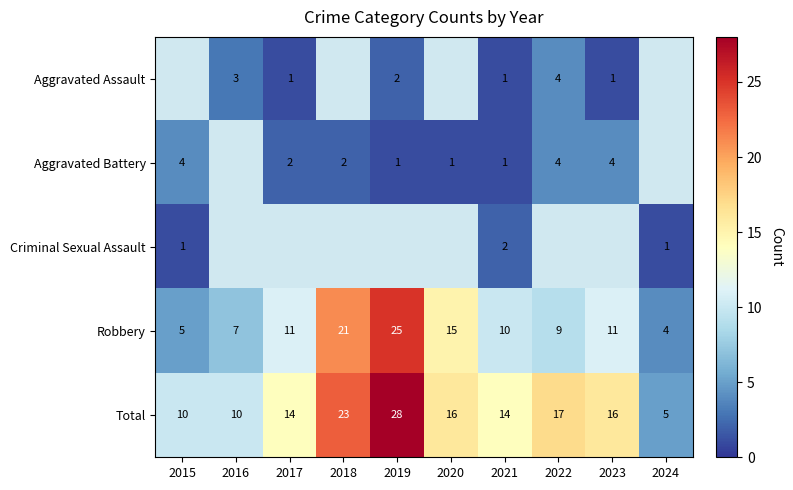

The value of Aggravated Battery at 2017 is 1.4. True or false?

False